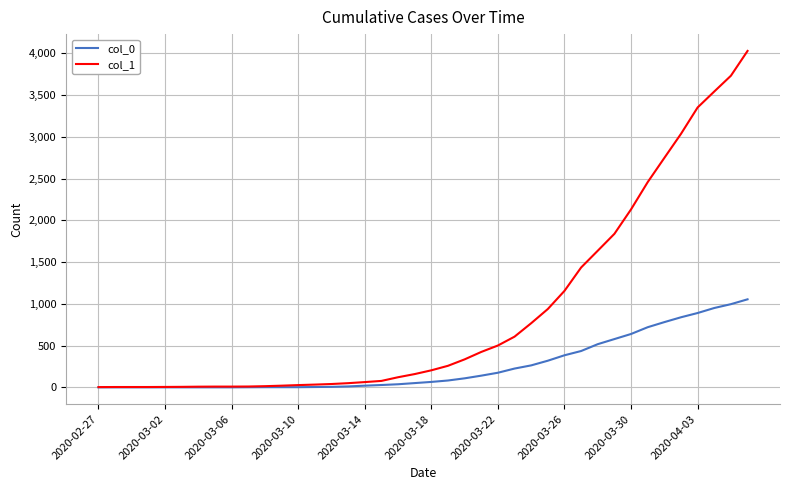

Which series has the largest total across all categories?

col_1